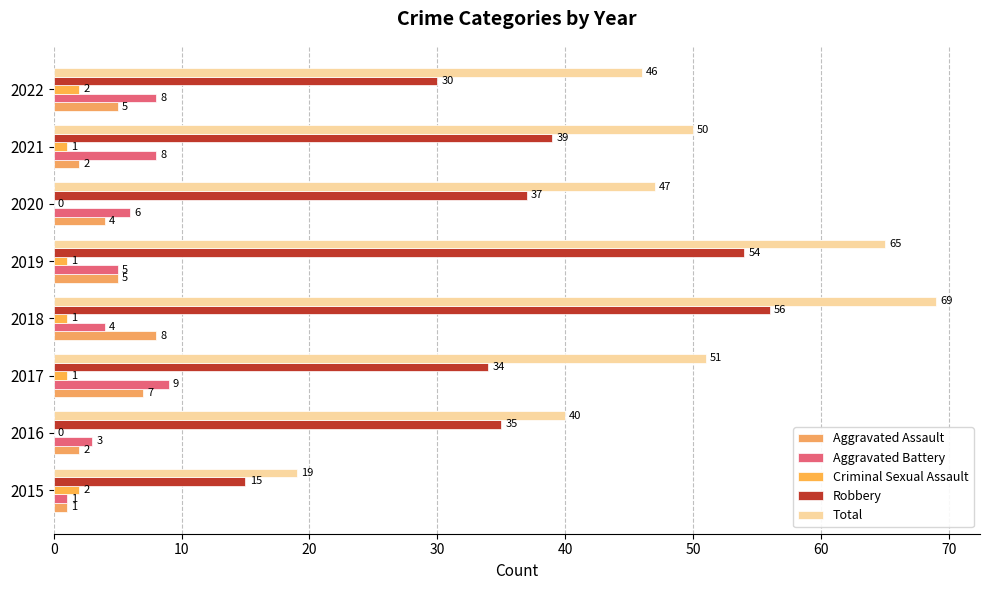

How many data points does each series have?

8